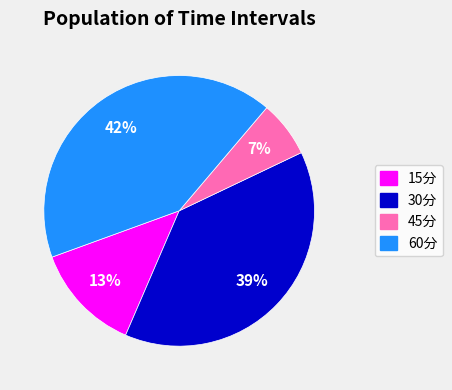

Is it true that 45分 is 19% of the pie?

False